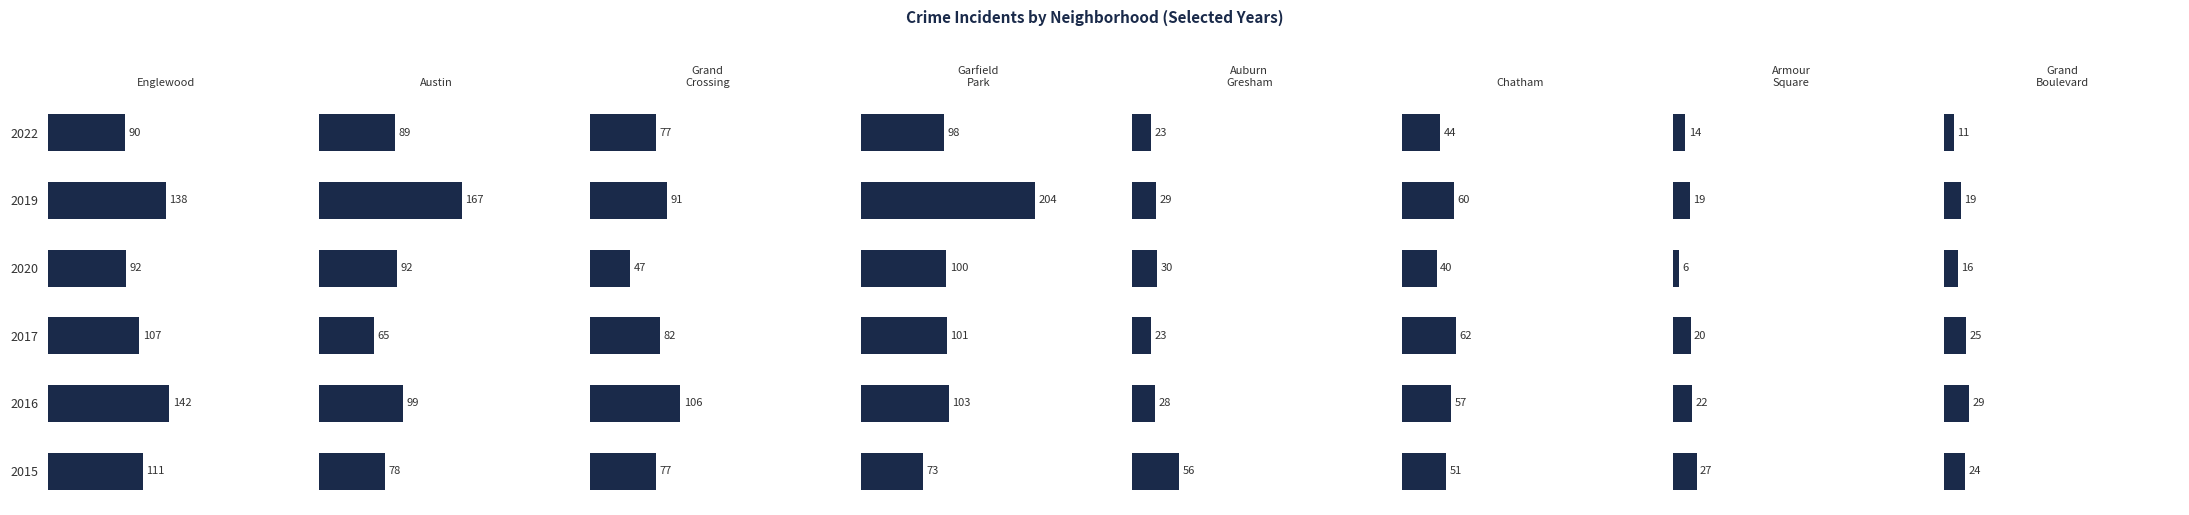

True or false: 2022 has a value of 3 at Armour Square.

False